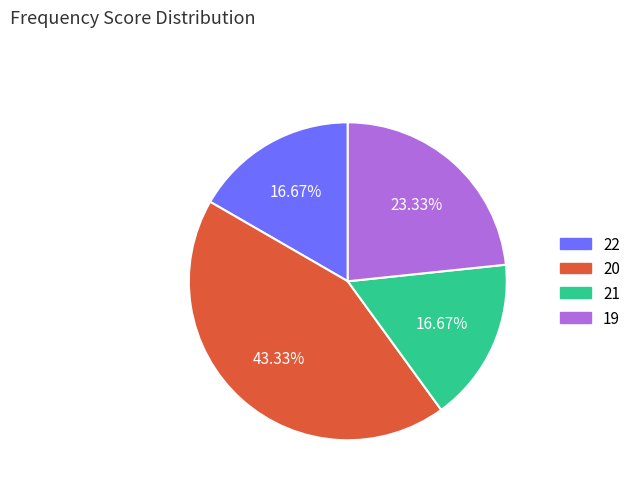

Is there a majority slice in this chart?

No